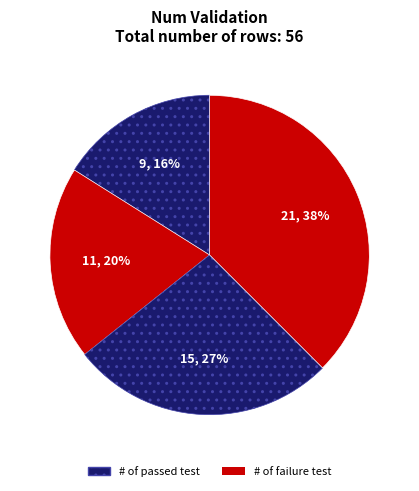

How many segments does this pie chart have?

4